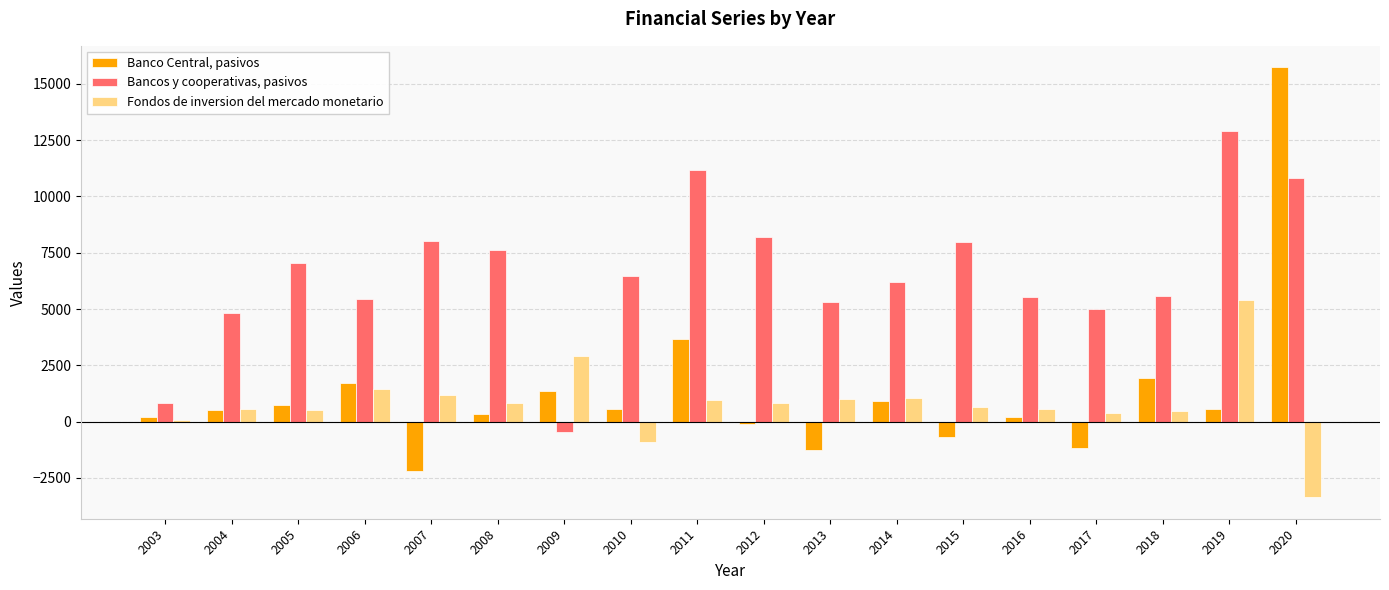

What is the sum of the Fondos de inversion del mercado monetario values at 2016 and 2020?

-2800